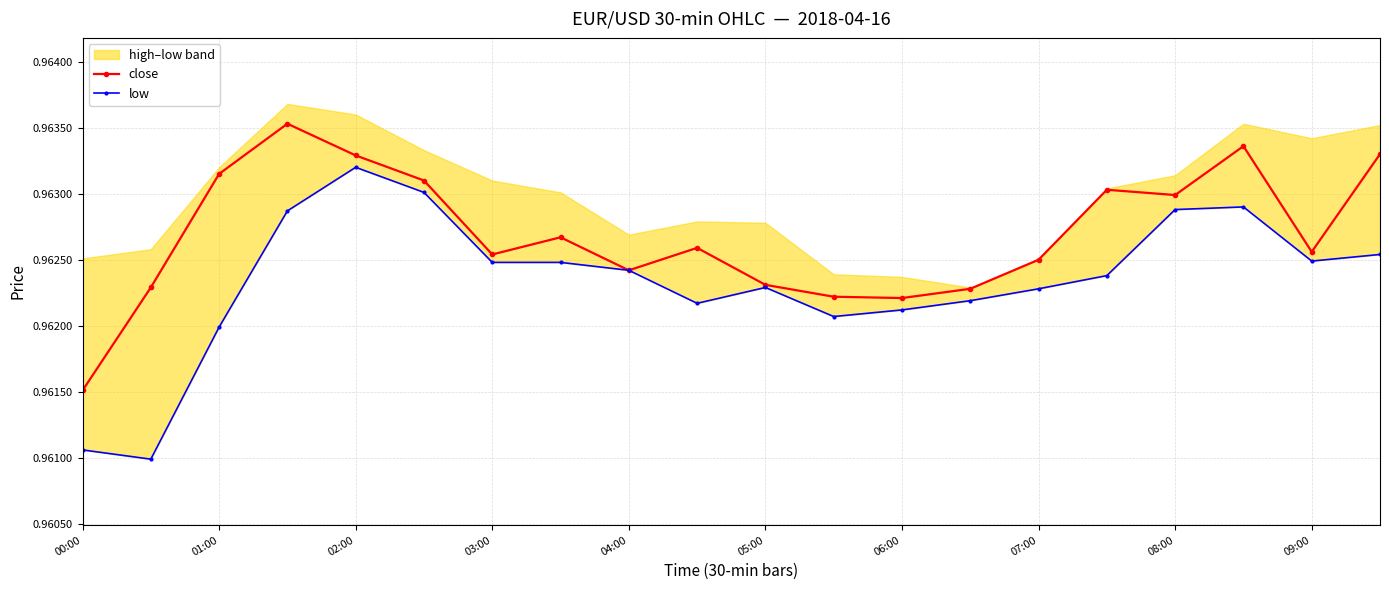

At which label is close closest to 0?

00:00